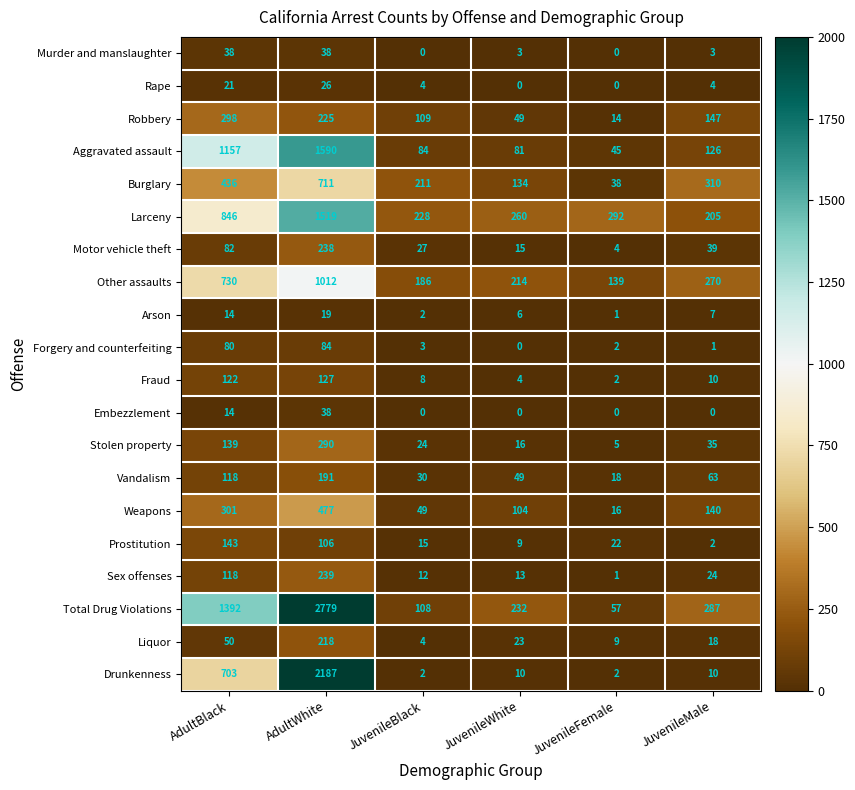

What is the difference between the Vandalism values at JuvenileBlack and JuvenileMale?

33